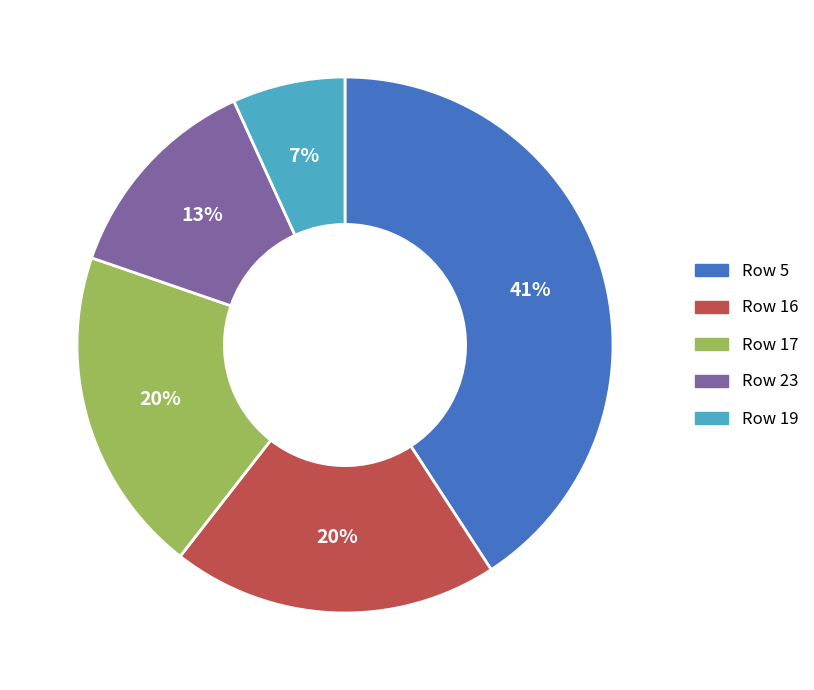

Do Row 19 and Row 5 together represent more than half of the pie?

No